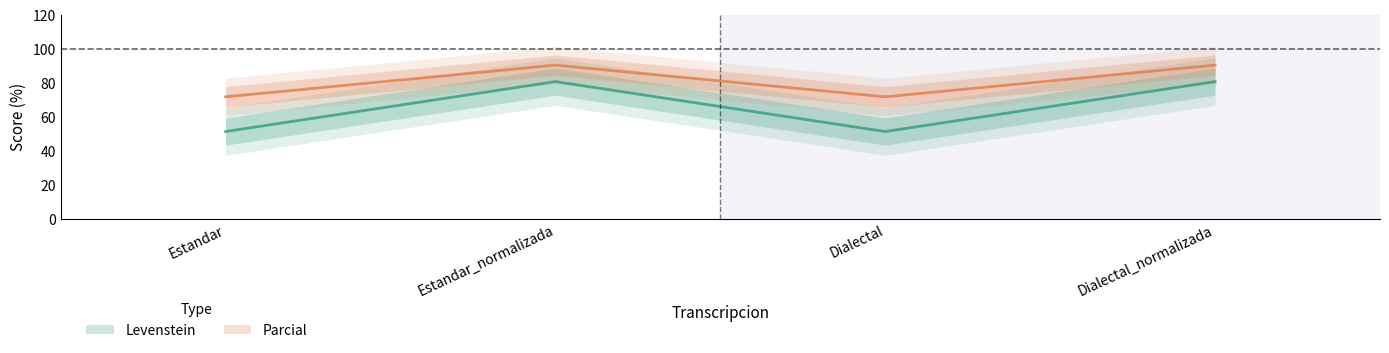

What is the difference between the maximum and minimum values in the Parcial series?

18.7